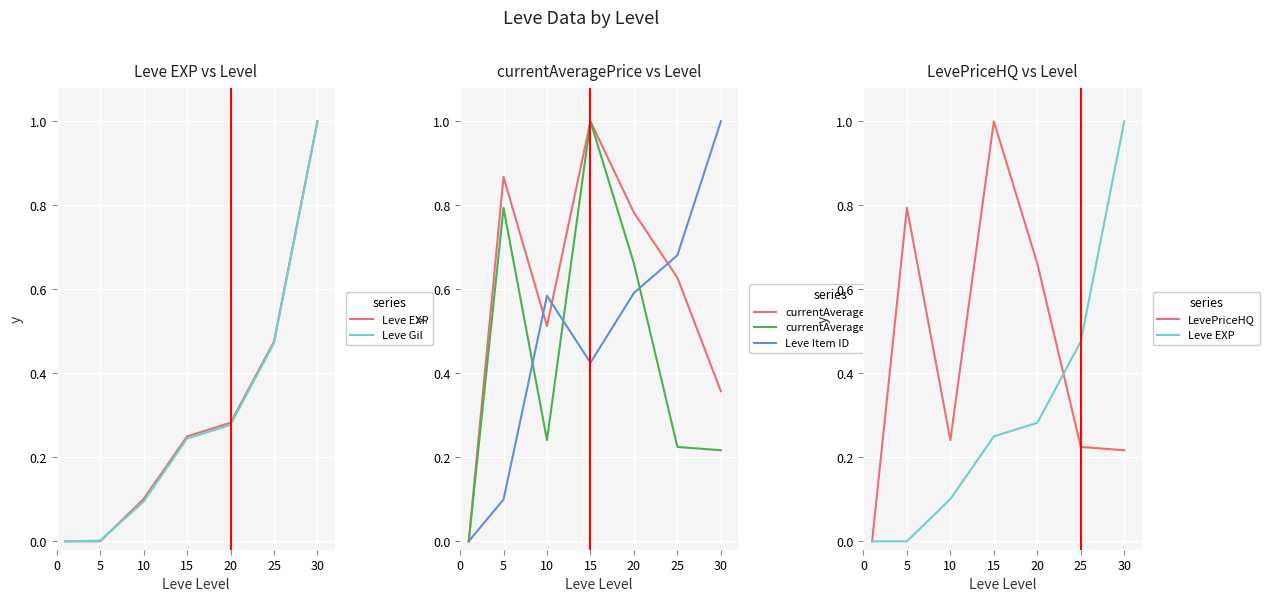

Is it true that currentAveragePrice equals 1.3 at 15?

False